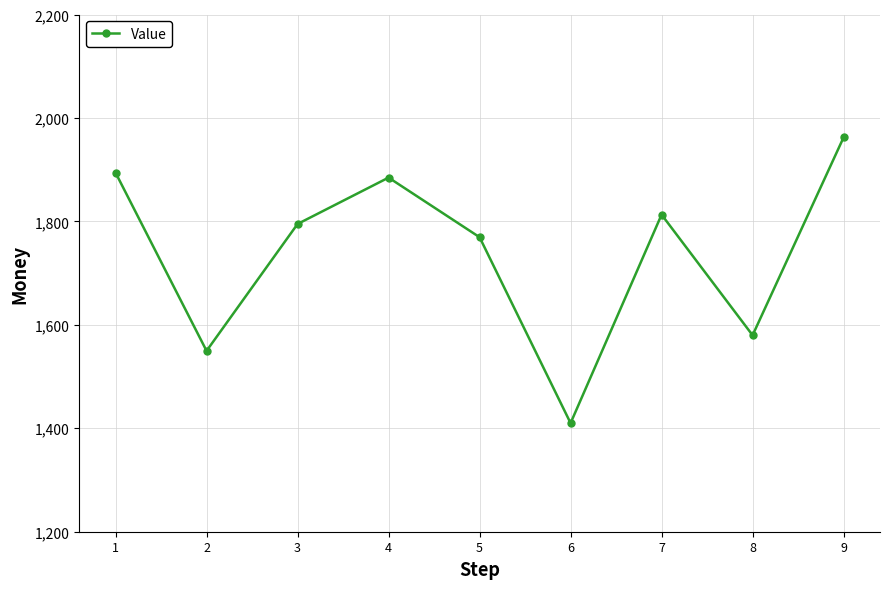

Which has a higher value, 4 or 2?

4